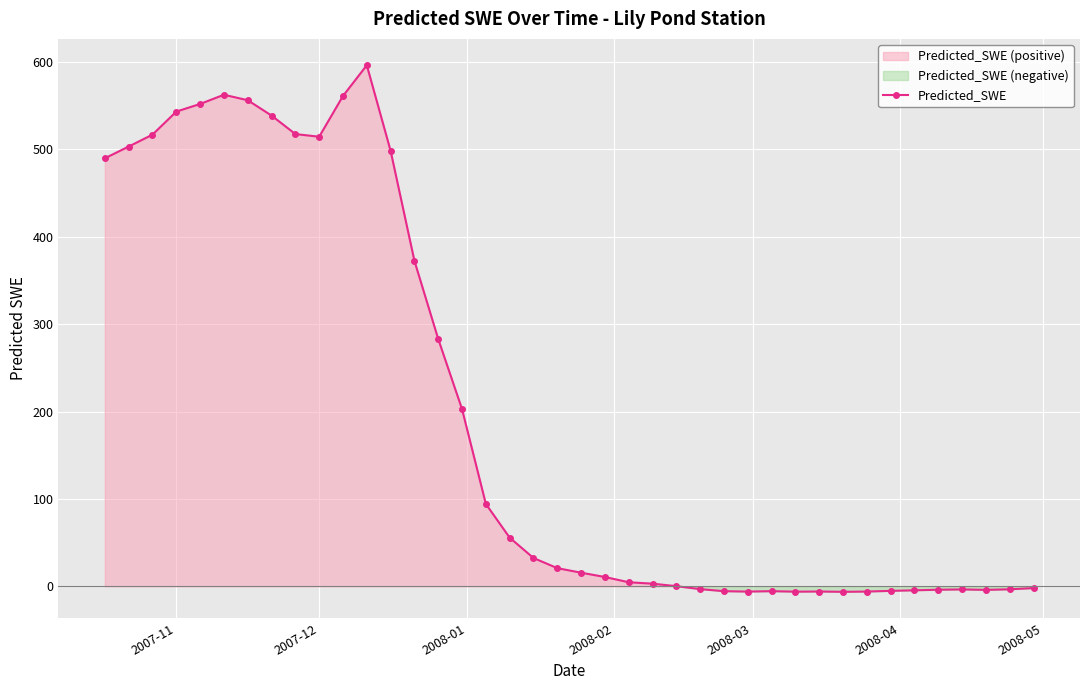

True or false: Predicted_SWE has more than 2 points higher than both neighbors.

True